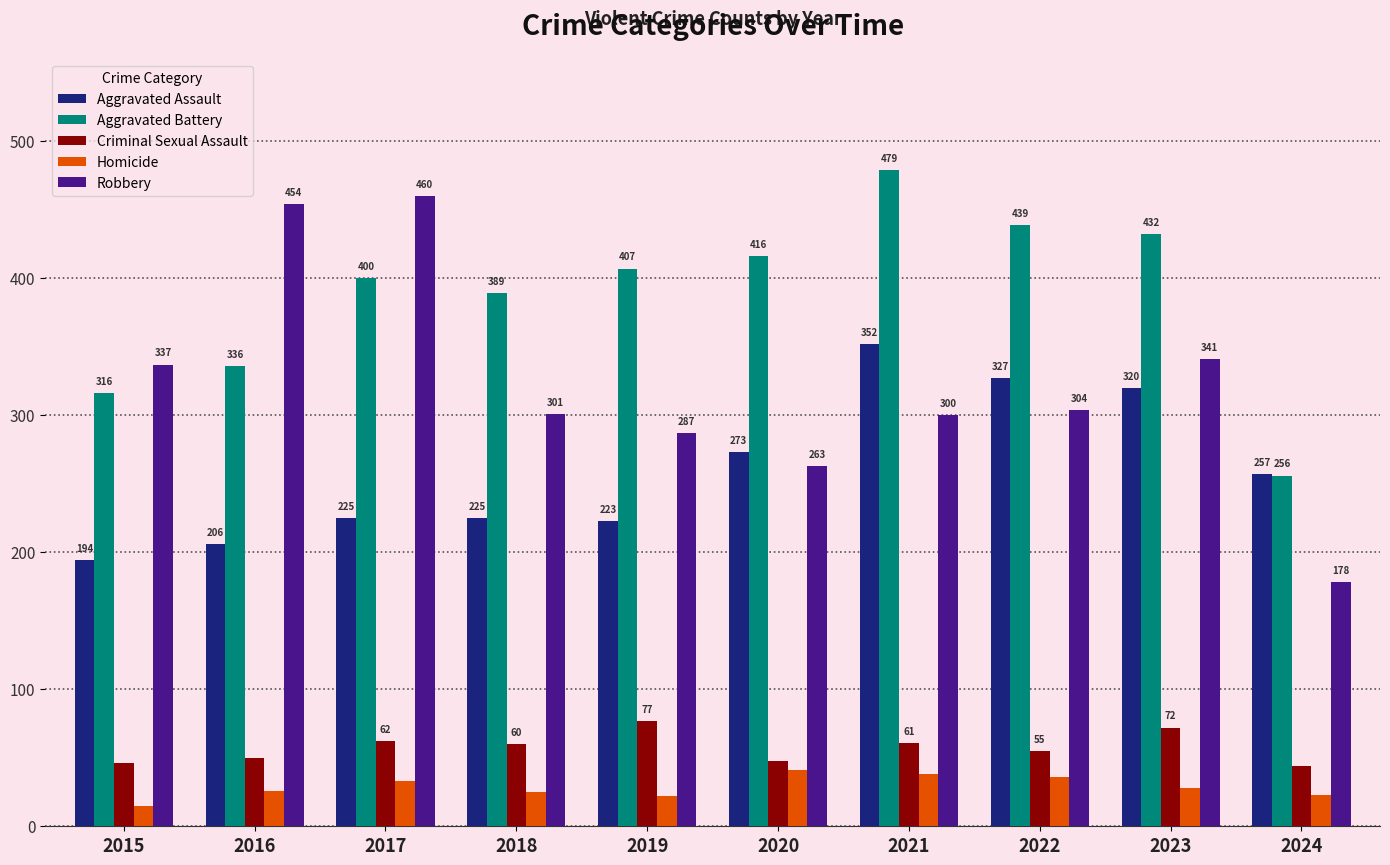

How many bars are there in total?

50